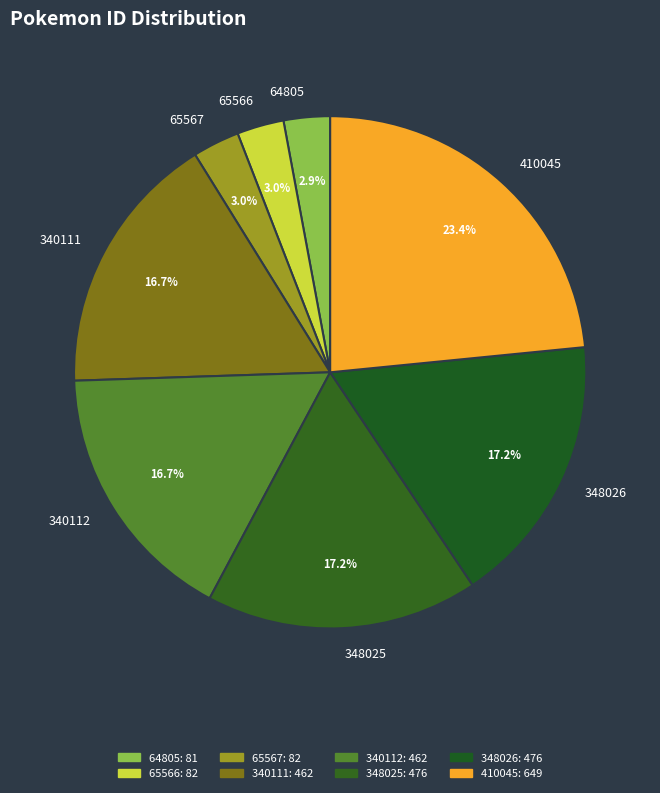

Which slice is the largest?

410045